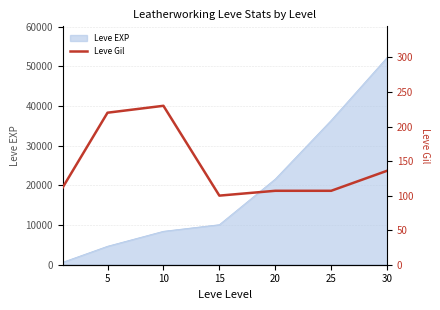

How many data points does each series have?

7